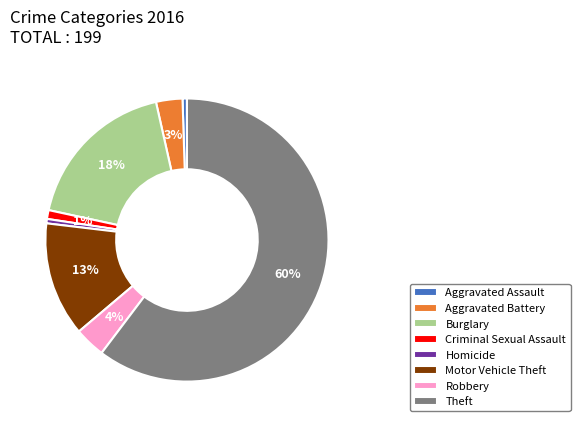

How many segments does this pie chart have?

8